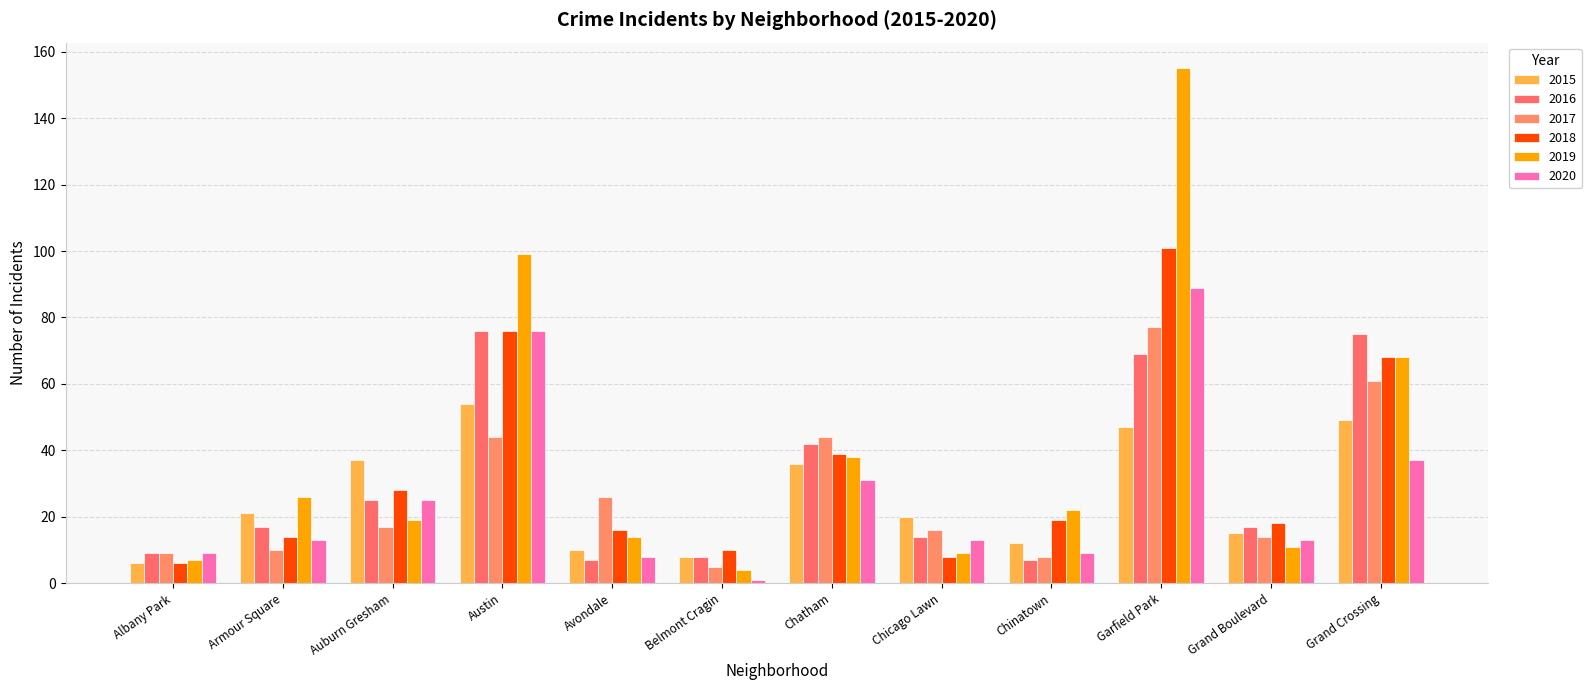

What is the value of the 2020 bar at the 6th from the left?

1